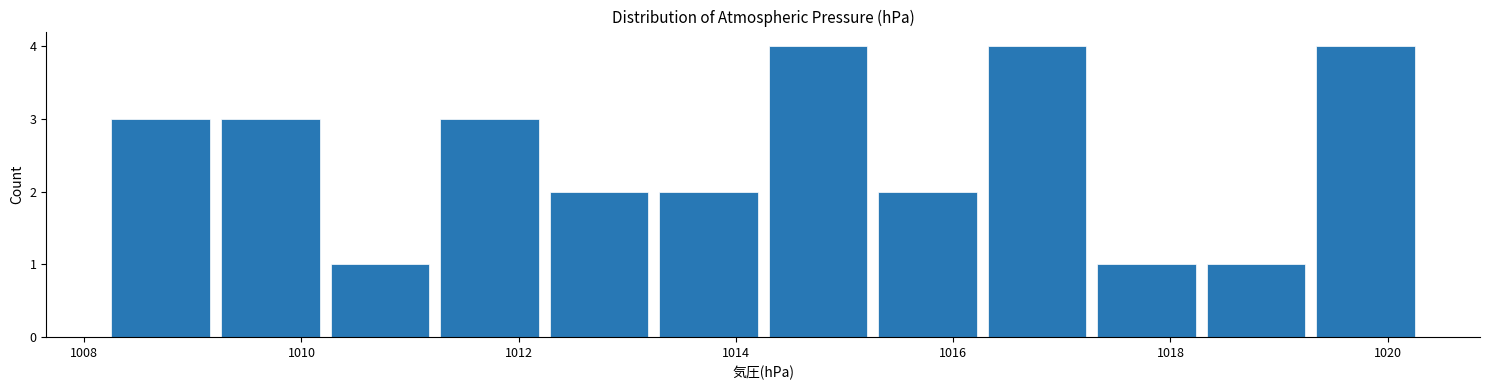

Reading left to right, transcribe this chart: for each bar, give the range it covers on the x-axis and its height. Neither the bar edges nor the heights are printed on the chart, so give them approximately, as read against the axes.

1008.2 to 1009.2: 3
1009.2 to 1010.2: 3
1010.2 to 1011.2: 1
1011.2 to 1012.2: 3
1012.2 to 1013.2: 2
1013.2 to 1014.2: 2
1014.2 to 1015.2: 4
1015.2 to 1016.2: 2
1016.2 to 1017.2: 4
1017.2 to 1018.2: 1
1018.2 to 1019.2: 1
1019.2 to 1020.4: 4